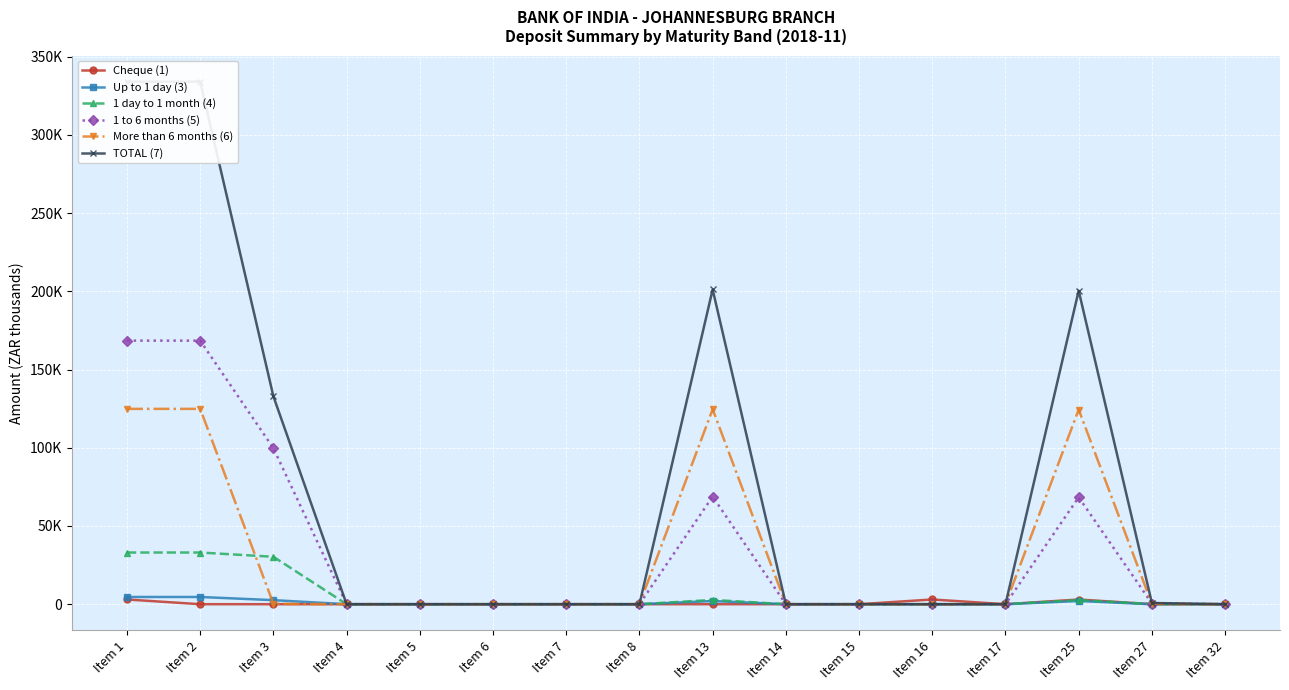

Rank the categories by Cheque (1) value from highest to lowest.

Item 1, Item 16, Item 25, Item 27, Item 2, Item 3, Item 4, Item 5, Item 6, Item 7, Item 8, Item 13, Item 14, Item 15, Item 17, Item 32